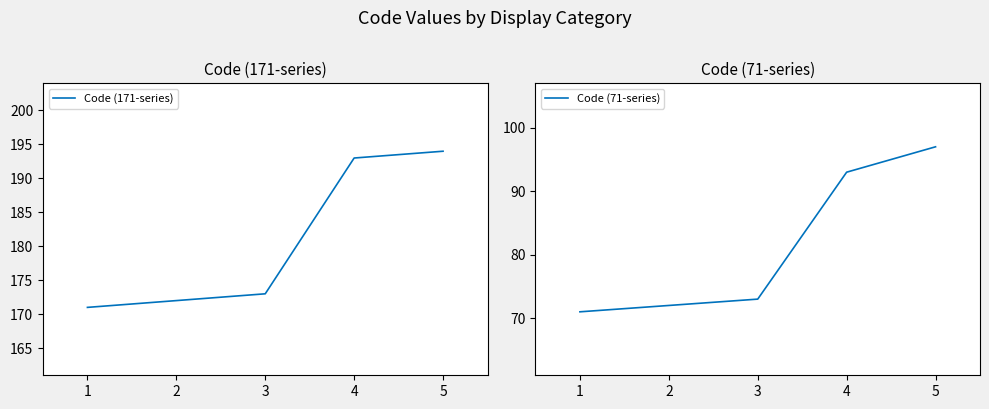

Which category has the lowest value across all series?

1